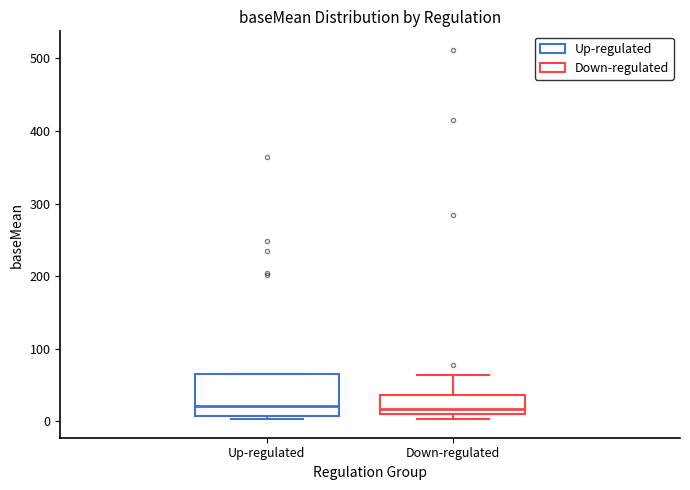

Where is the upper edge of the box for Up-regulated on the y-axis? The values are not printed on the chart, so give them approximately, as read against the axis.

70